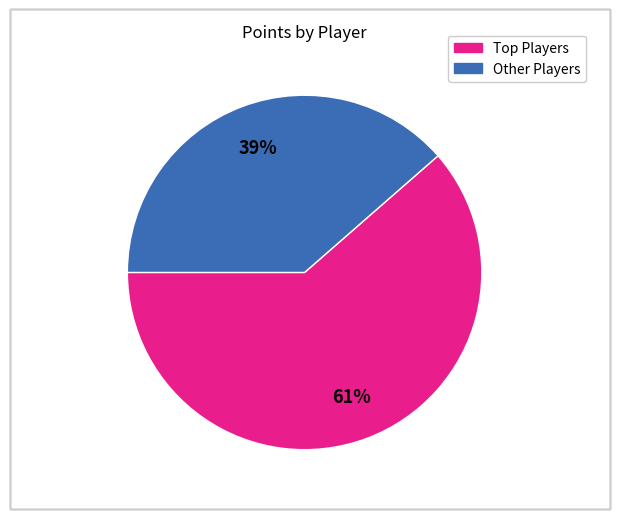

To the nearest percent, what is the average slice percentage?

50%